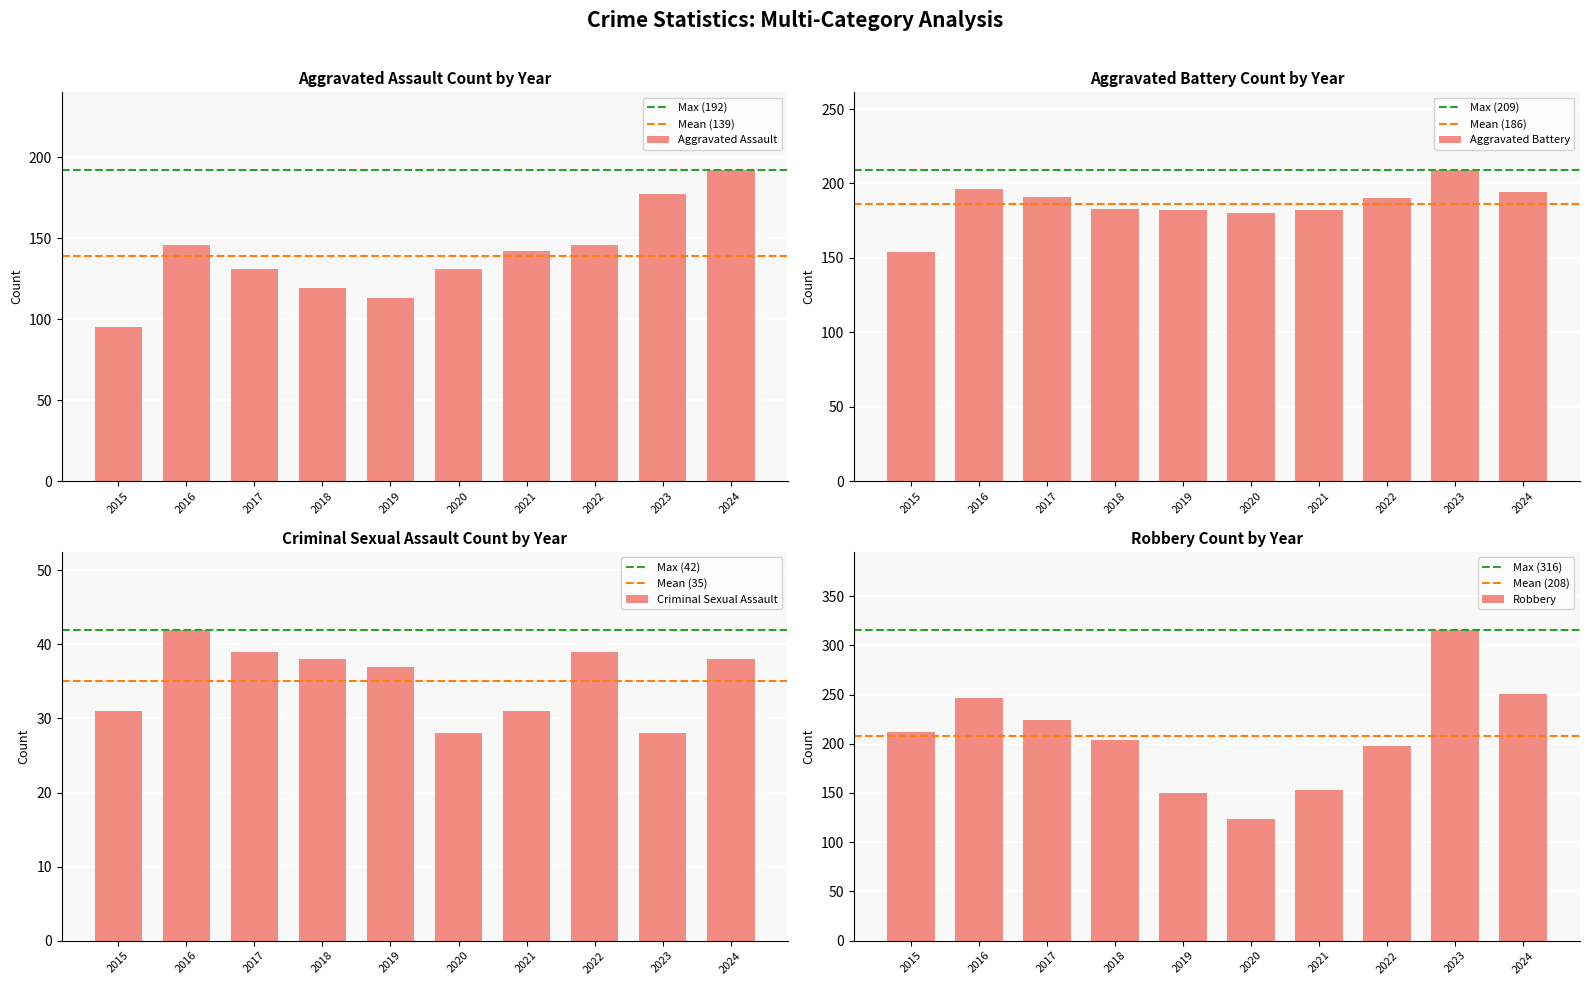

What is the sum of all Aggravated Assault values?

1392